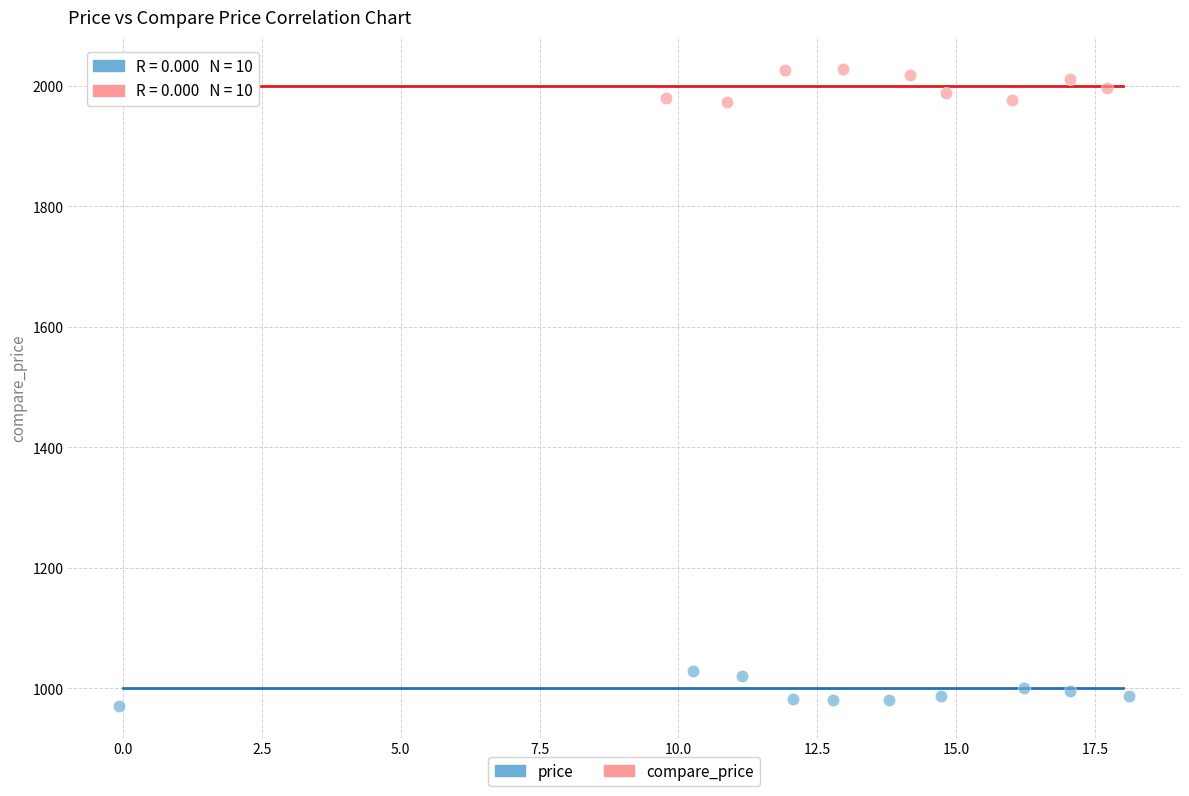

Which series contains the lowest Y value?

price